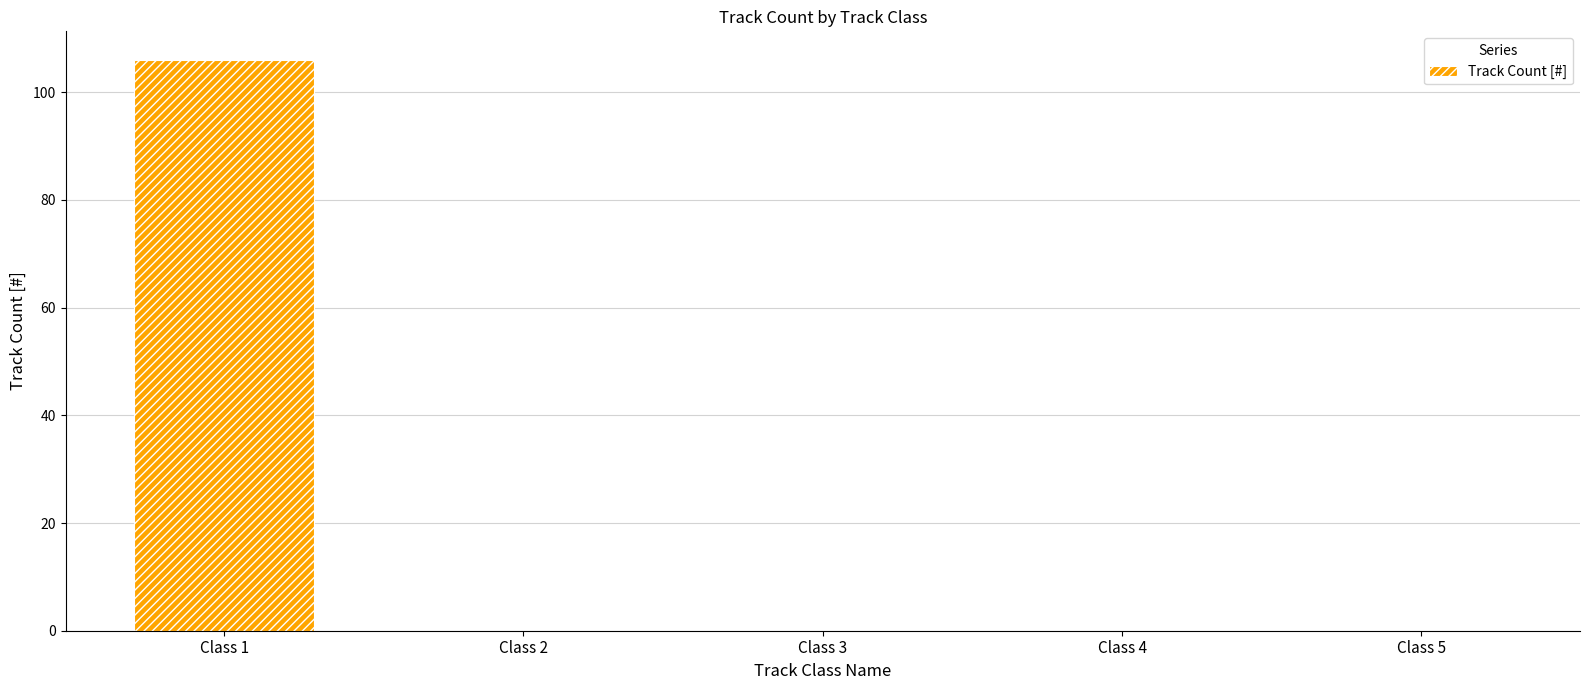

At which category does the chart reach its peak across all series?

Class 1